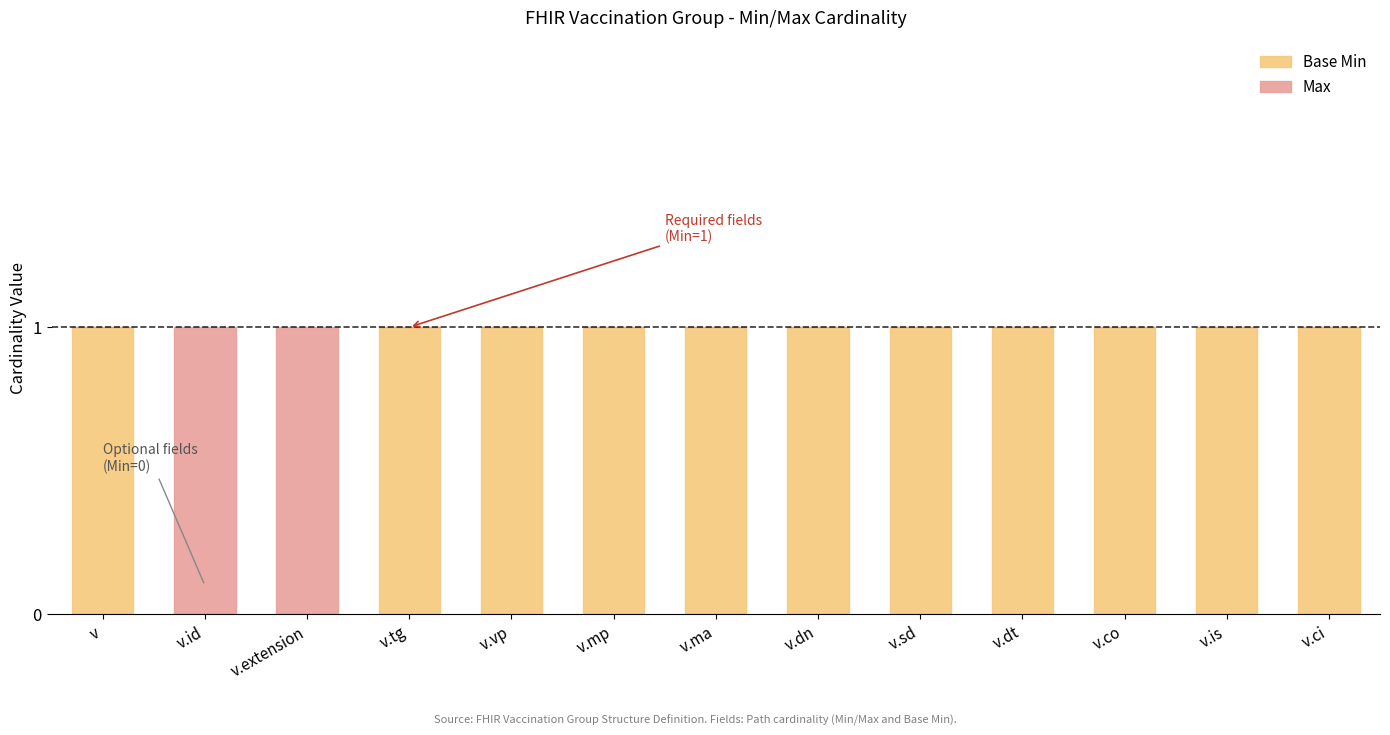

The value of Base Min at v.mp is 2. True or false?

False